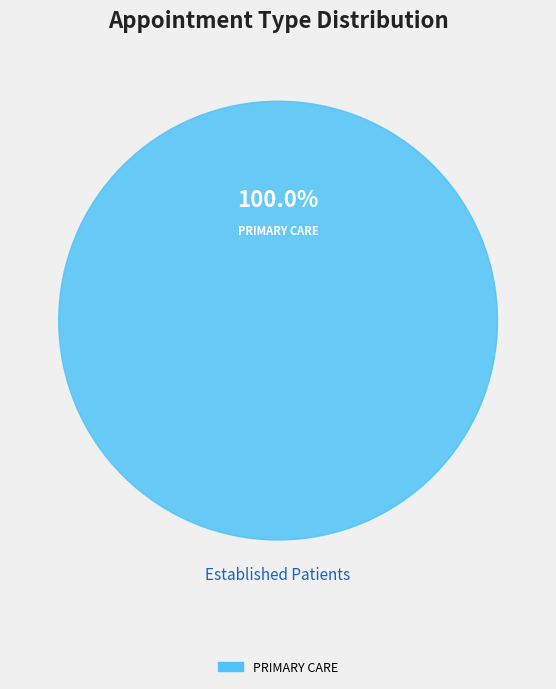

What is the majority slice?

PRIMARY CARE